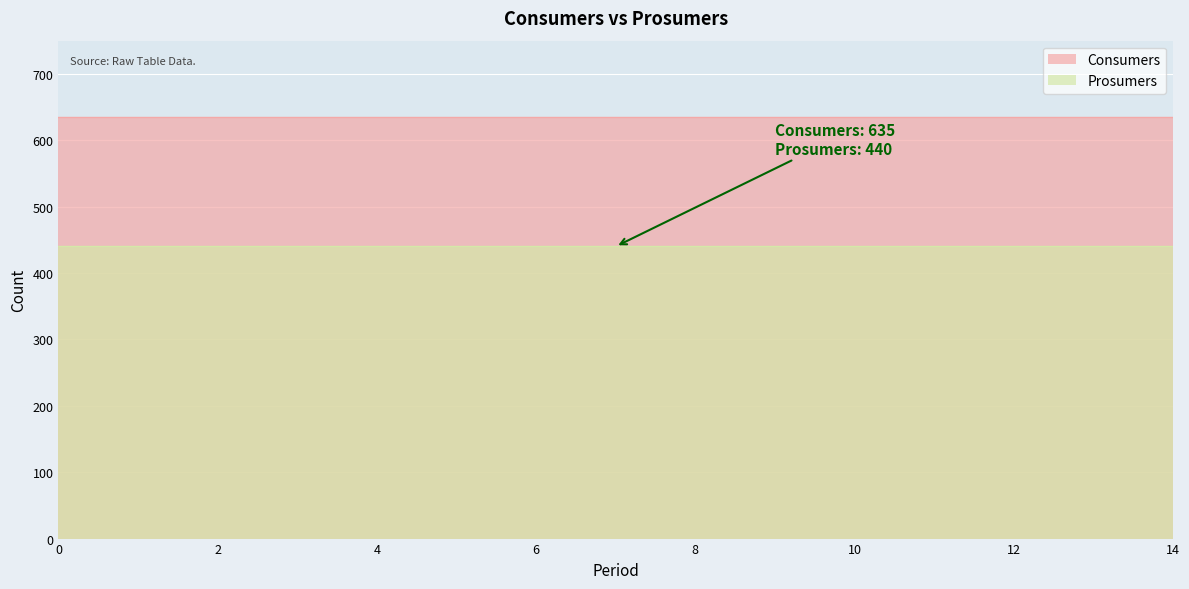

How many categories are shown in the chart?

15